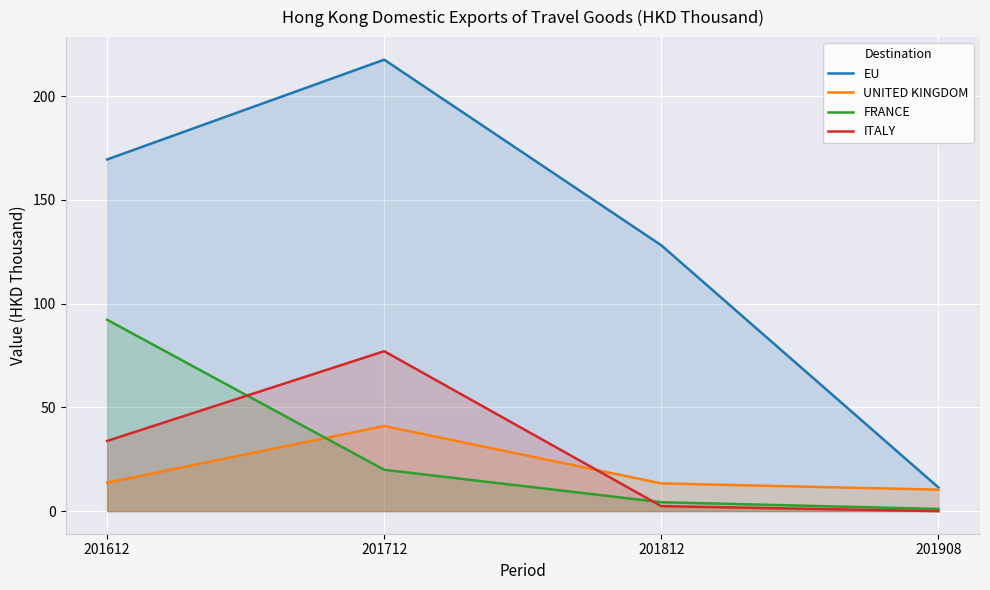

What are all the series names shown in the legend?

EU, UNITED KINGDOM, FRANCE, ITALY